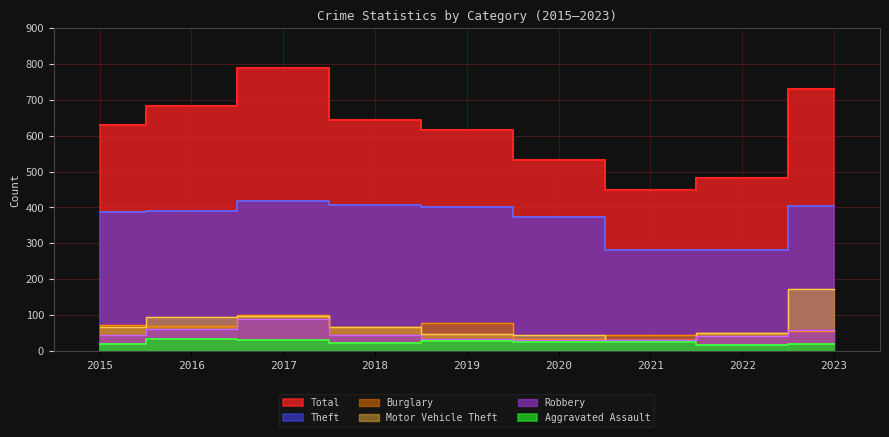

True or false: Burglary has more than 1 points higher than both neighbors.

True